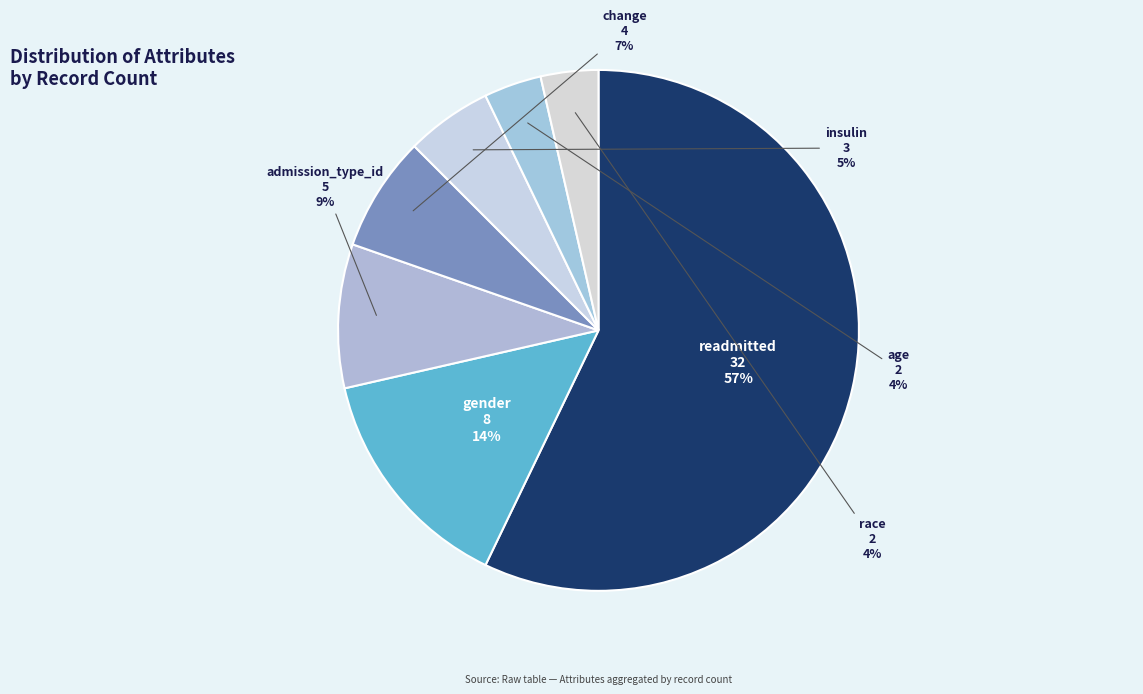

To the nearest percent, what percentage of the pie is readmitted?

57%